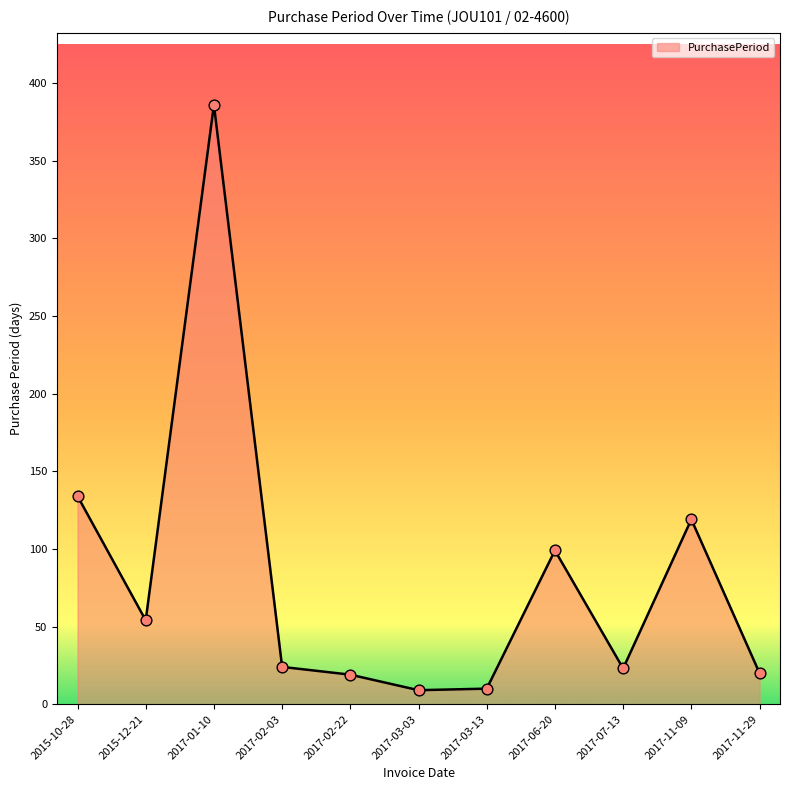

What is the ratio of the value at 2015-12-21 to the value at 2017-03-03?

6.0